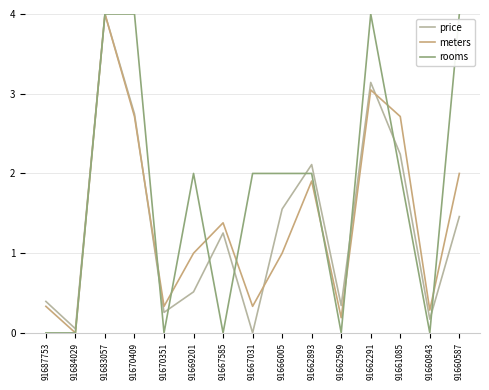

Is this an area chart (filled region under the line)?

No